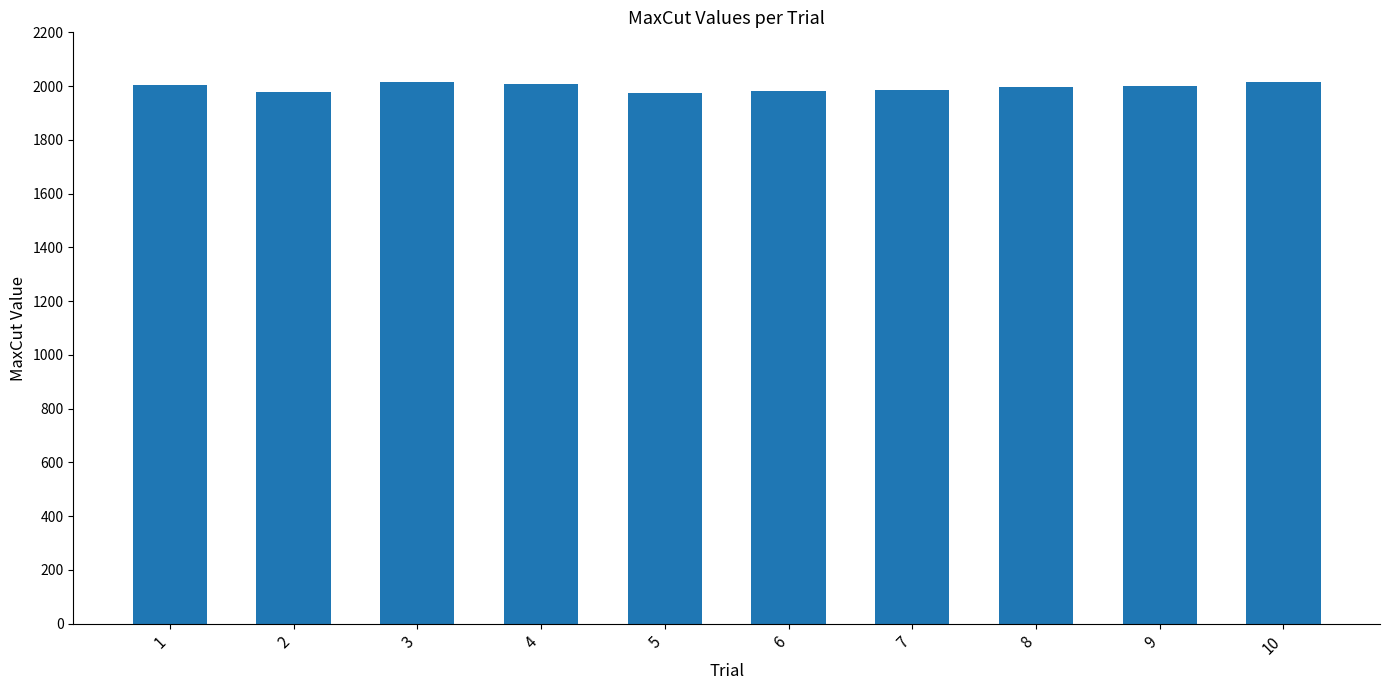

What is the greatest value displayed?

2015